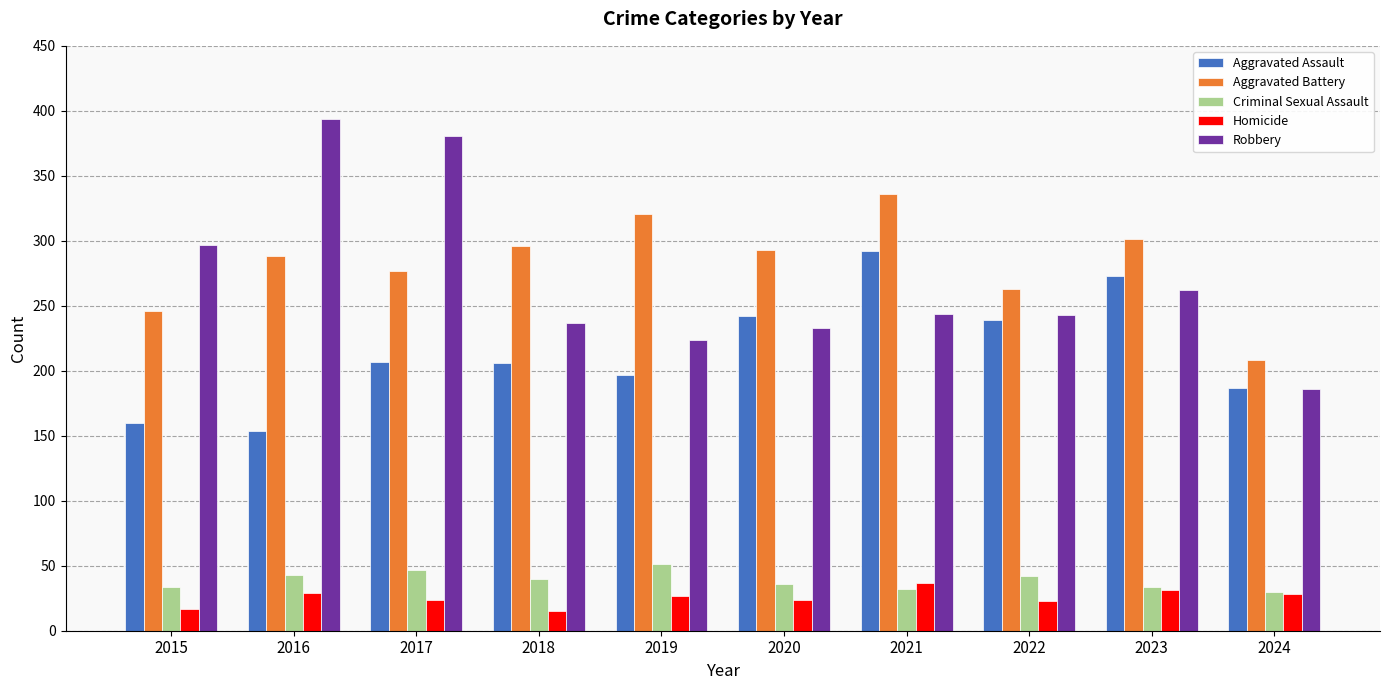

What is the smallest value displayed?

15